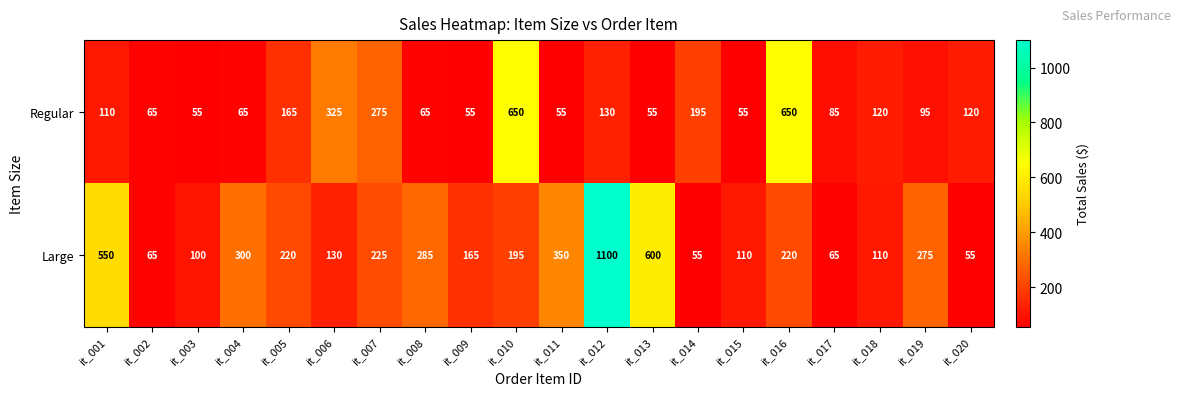

What is the average value of the Large series?

259